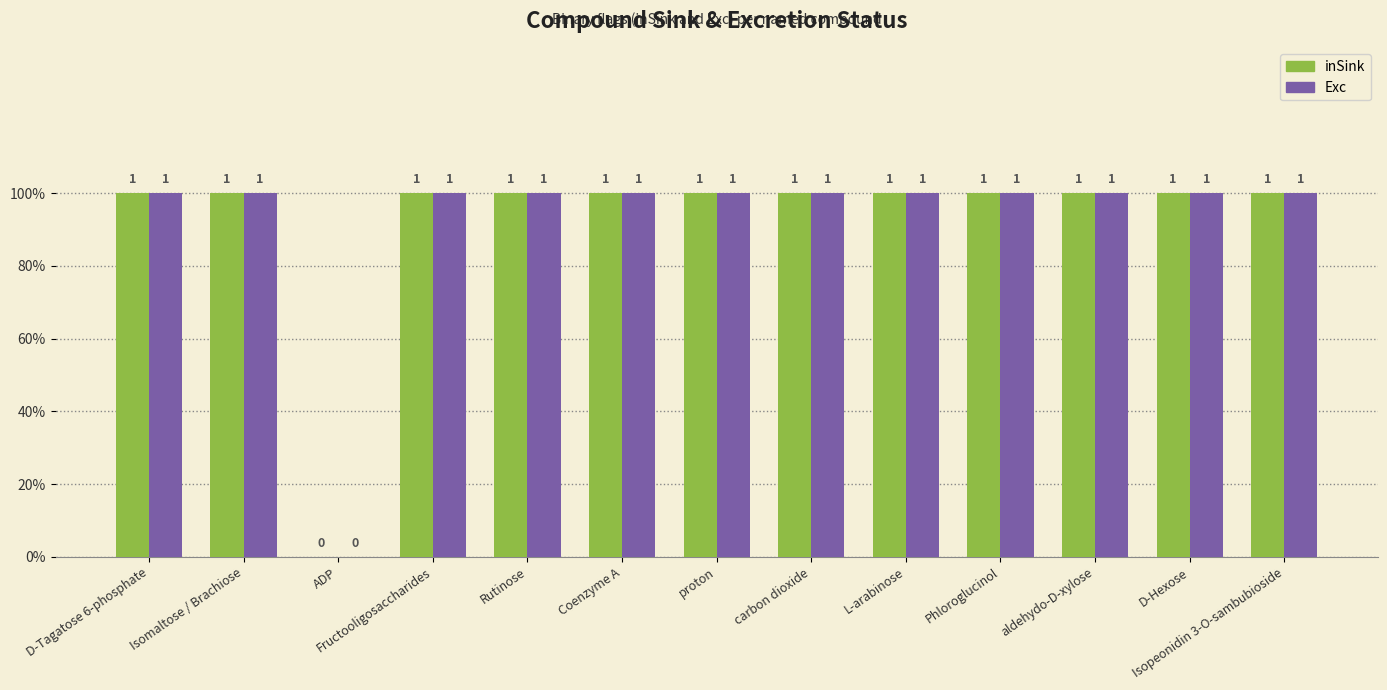

Rank the categories by inSink value from highest to lowest.

D-Tagatose 6-phosphate, Isomaltose / Brachiose, Fructooligosaccharides, Rutinose, Coenzyme A, proton, carbon dioxide, L-arabinose, Phloroglucinol, aldehydo-D-xylose, D-Hexose, Isopeonidin 3-O-sambubioside, ADP